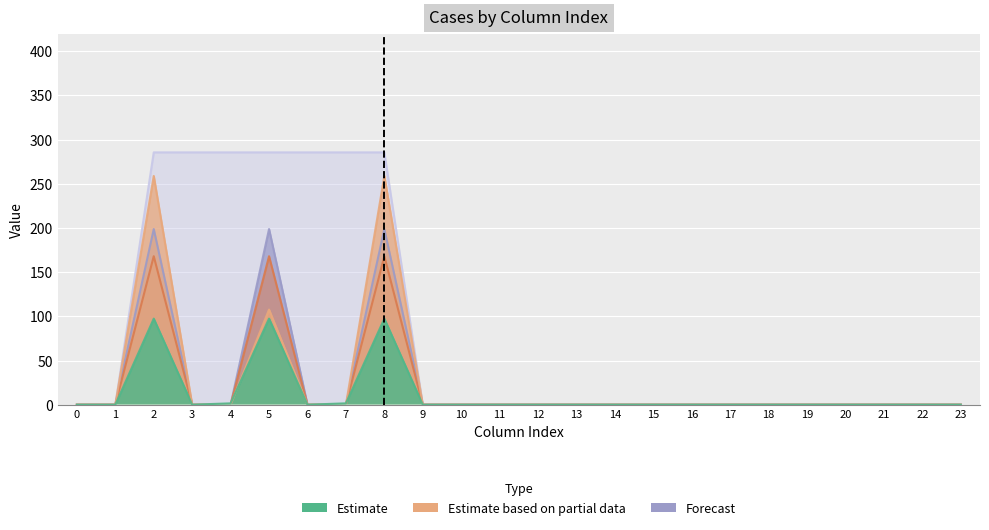

Between 1 and 23, which is larger?

1